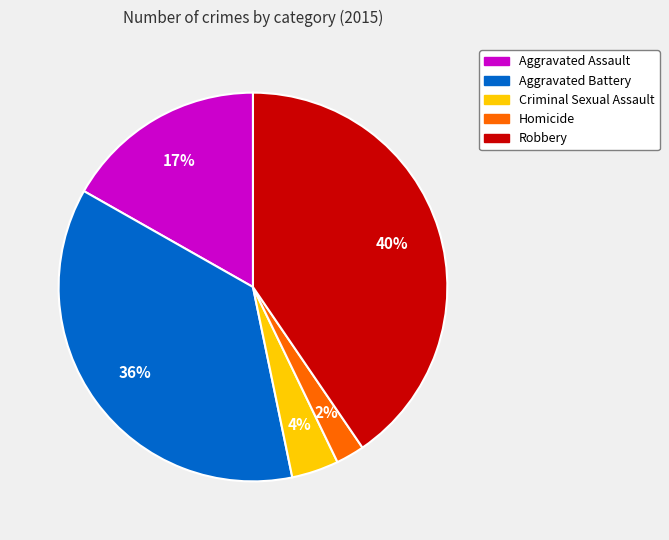

To the nearest percent, what percentage of the pie is Criminal Sexual Assault?

4%